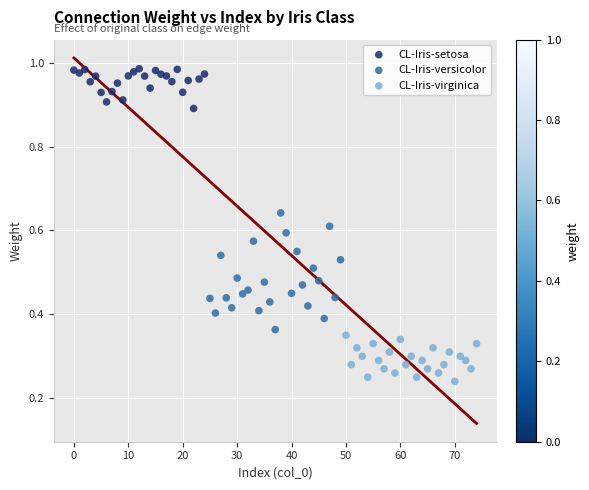

Which series reaches the minimum Y coordinate?

CL-Iris-virginica